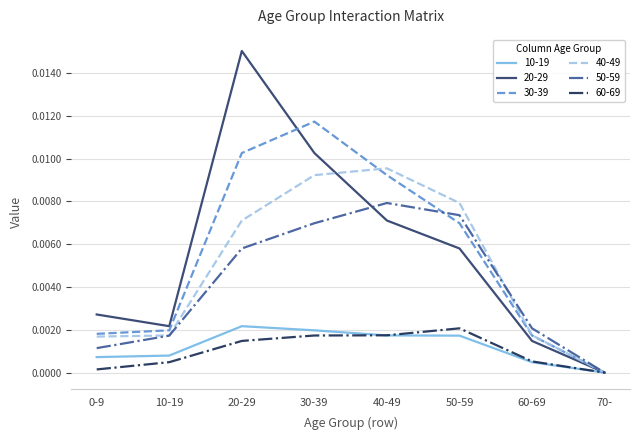

Is the value of 20-29 at 50-59 greater than the value of 60-69 at 50-59?

Yes